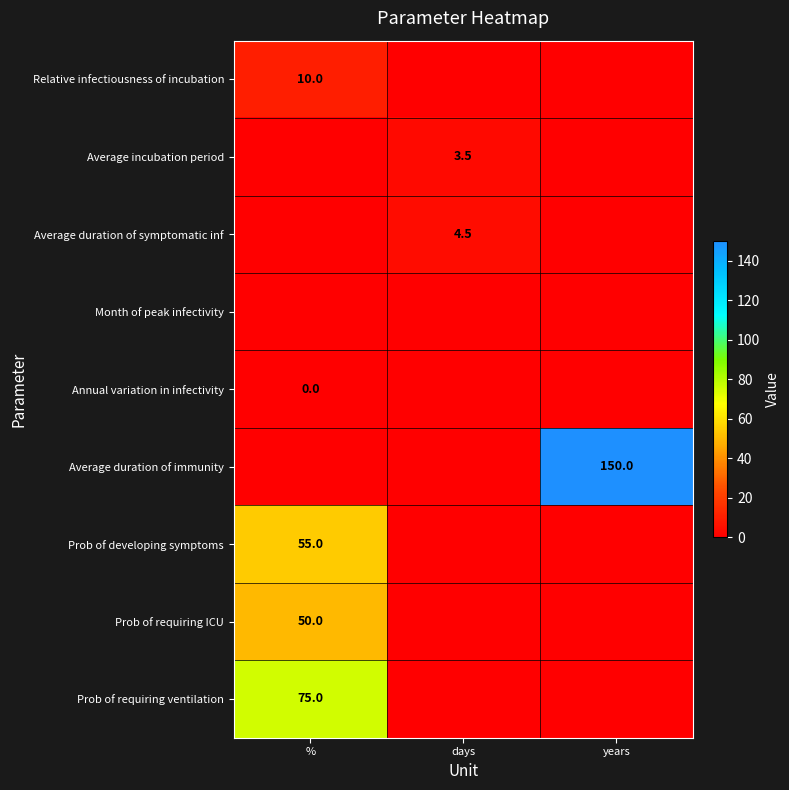

True or false: Average incubation period has a value of 4.9 at days.

False